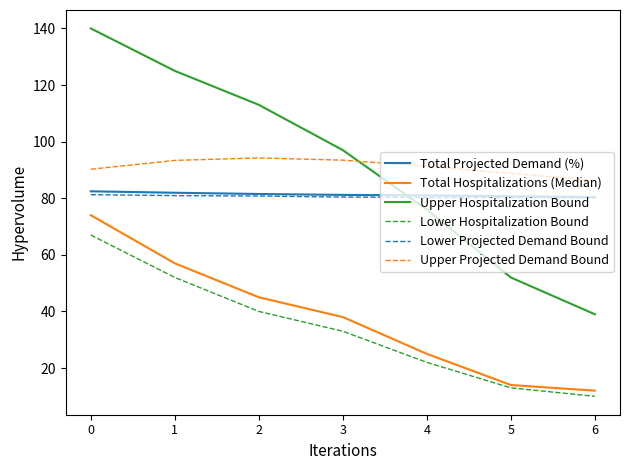

What is the difference between the second highest and minimum values in the Lower Projected Demand Bound series?

0.8